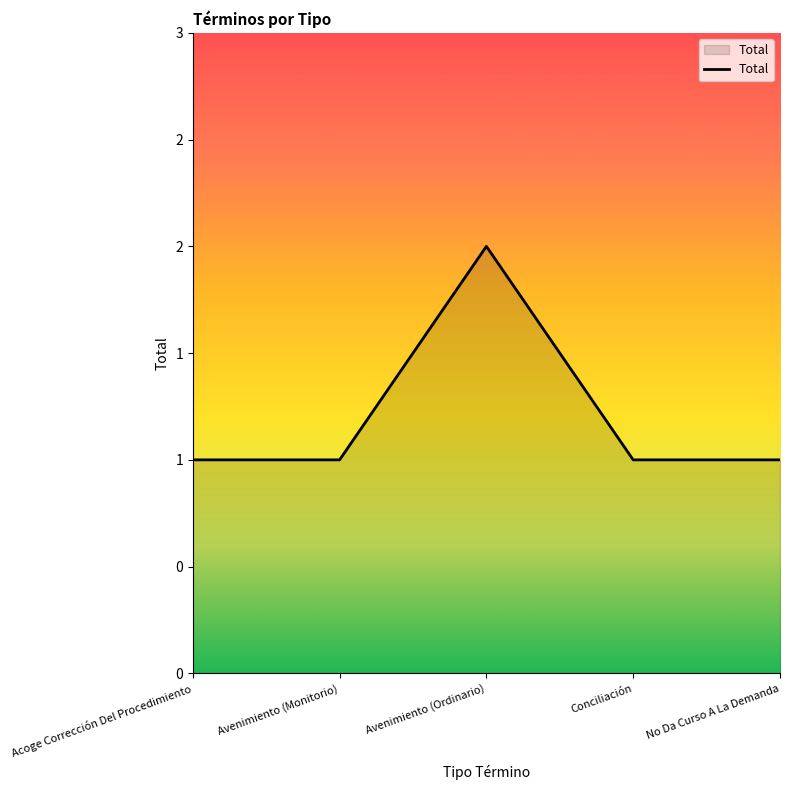

Count the values in the range 1 to 2.

5